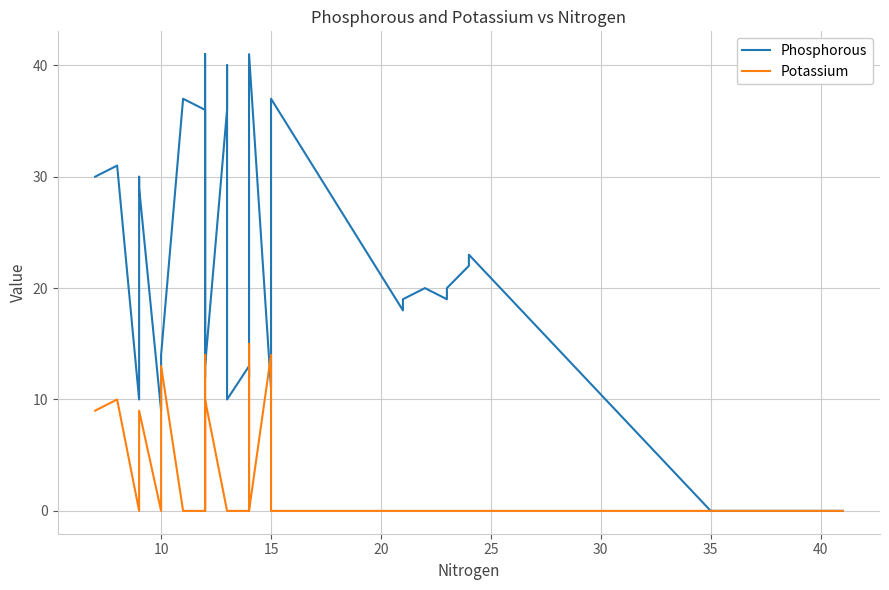

Which series has the largest total across all categories?

Phosphorous